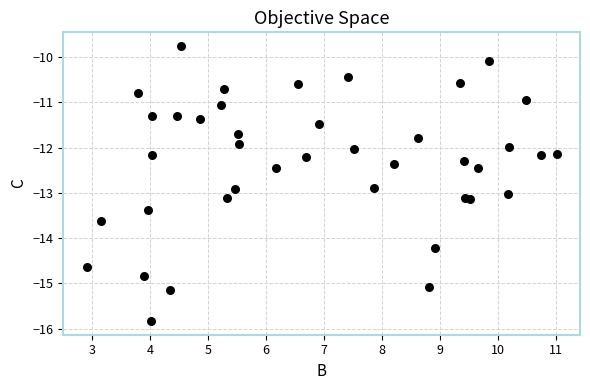

What is the range of Y values (max minus min)?

6.1